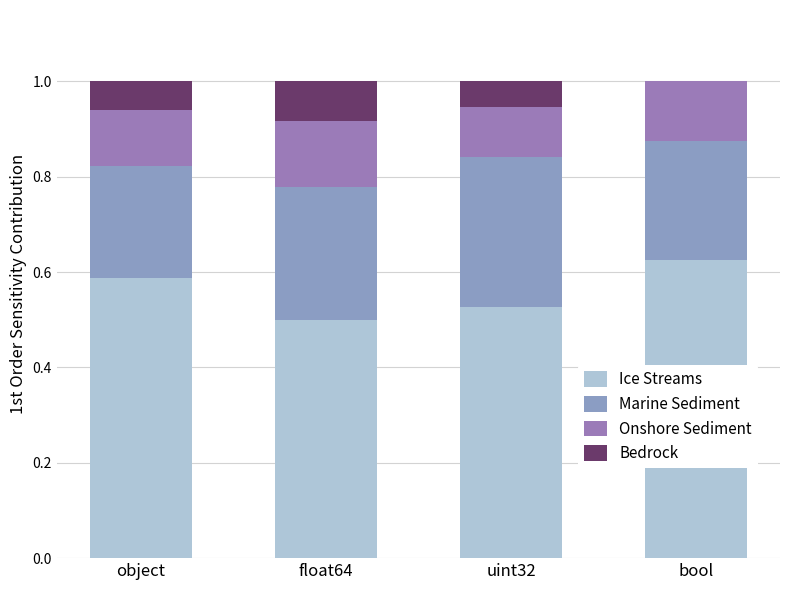

Which has a higher value, uint32 or float64?

uint32